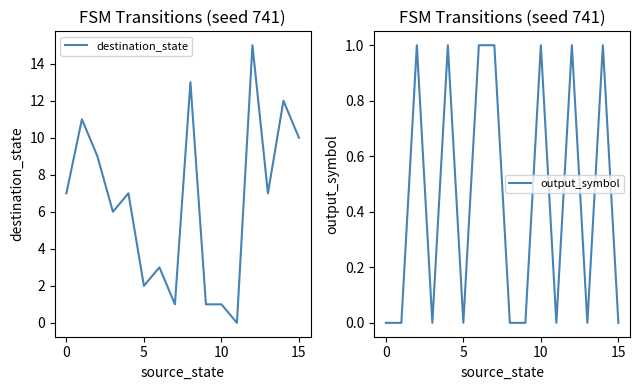

The value of destination_state at 5 is 3. True or false?

False